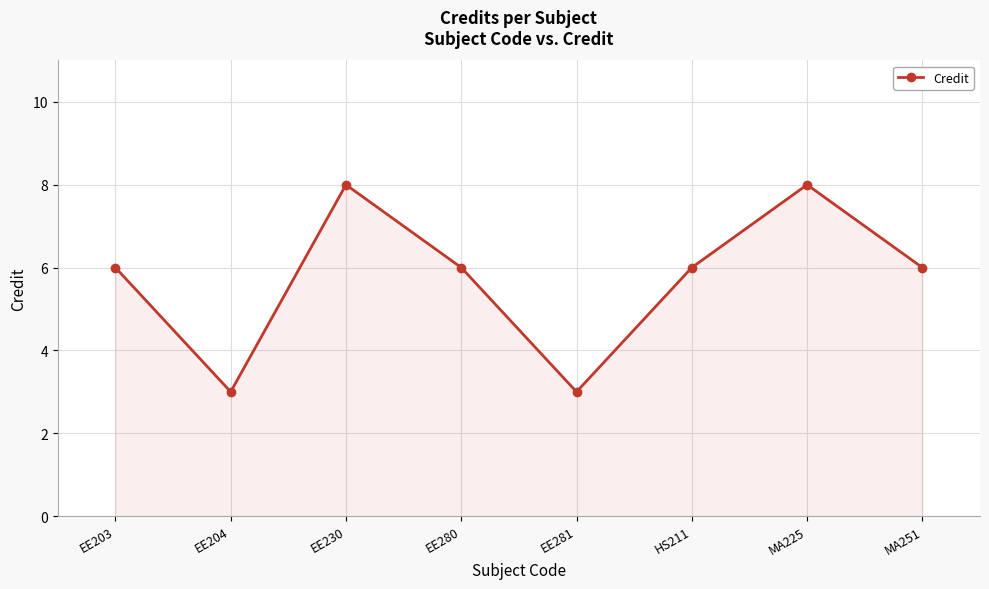

What is the difference between the maximum and minimum values?

5